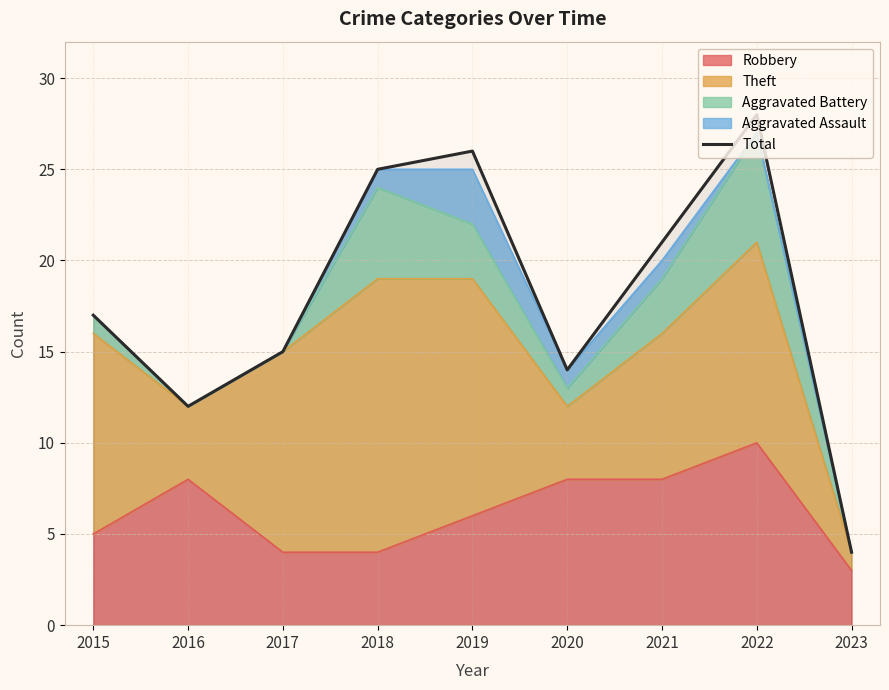

Where does the data first go above 17?

2018